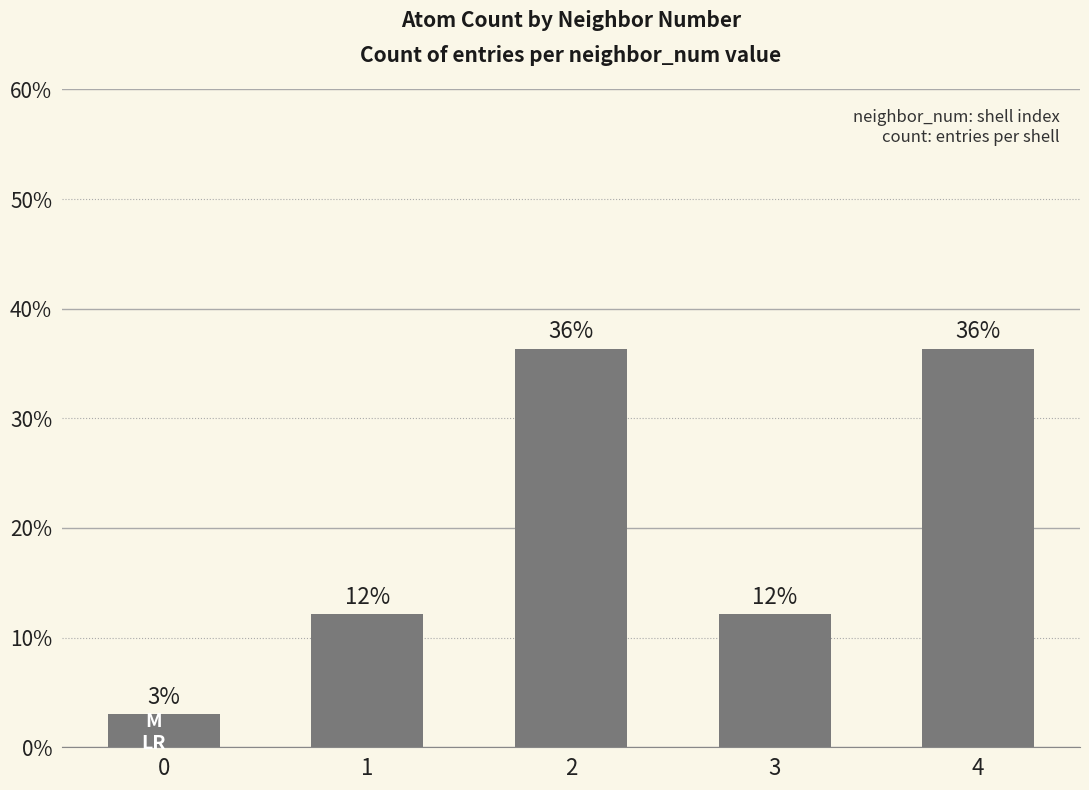

How many bars are there in total?

5